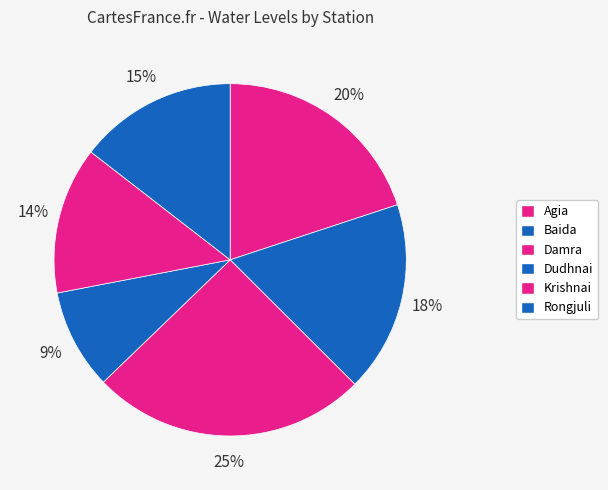

Is there any slice that represents more than half of the pie?

No